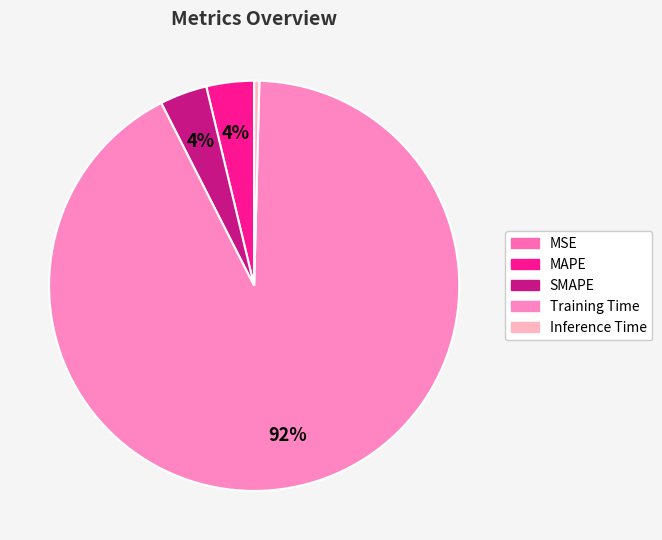

Count the number of slices in the pie.

5